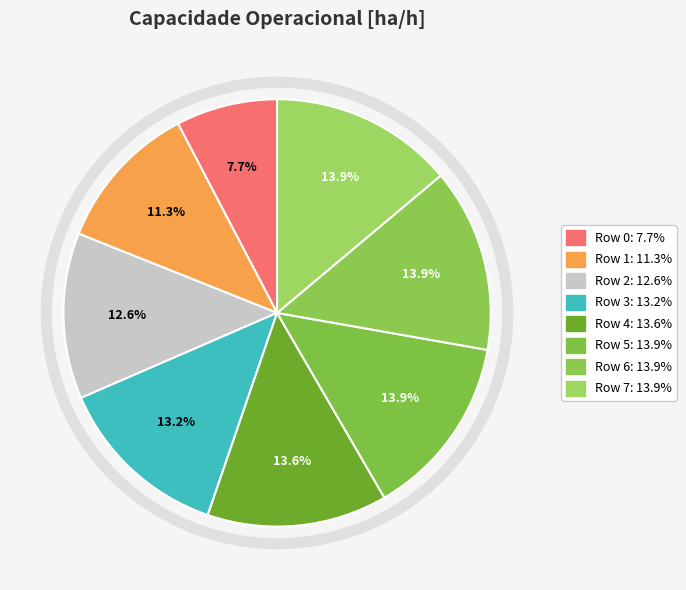

How many segments does this pie chart have?

8